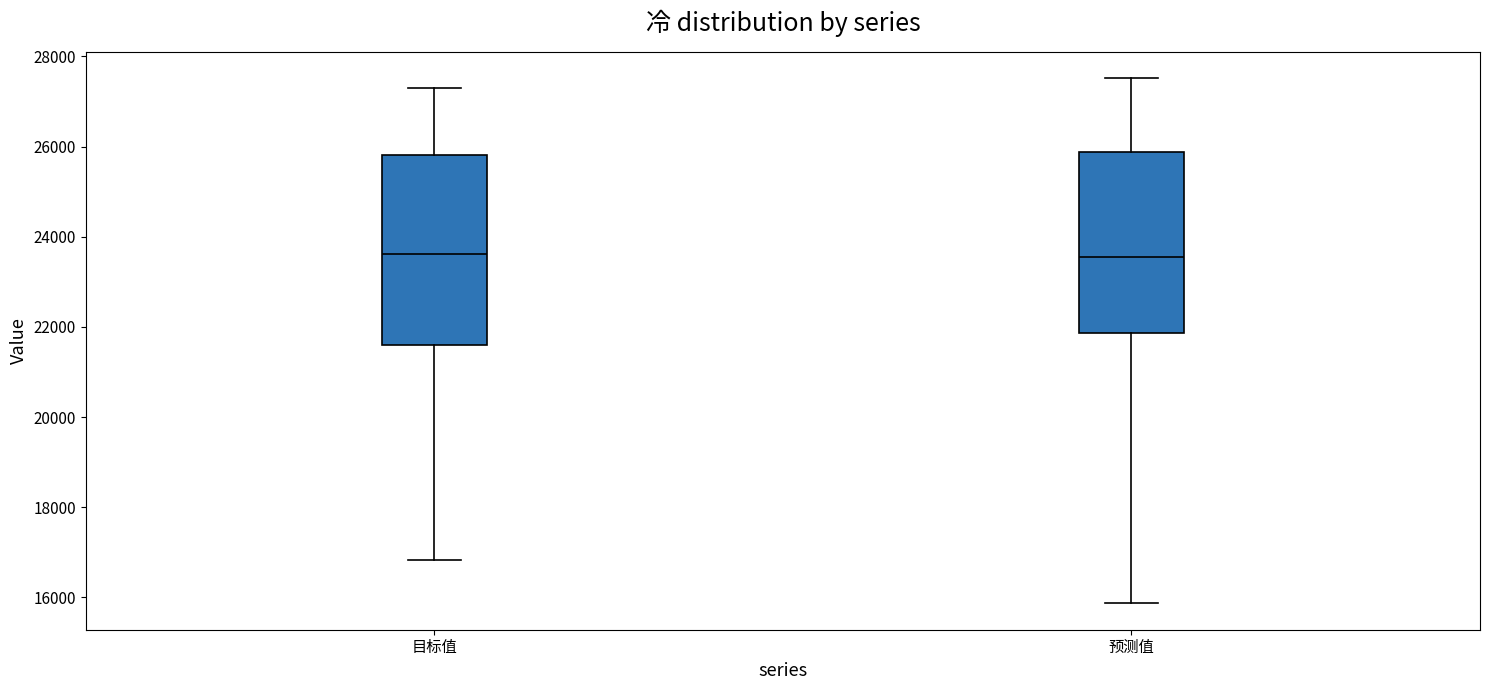

Where is the upper edge of the box for 预测值 on the y-axis? The values are not printed on the chart, so give them approximately, as read against the axis.

25800